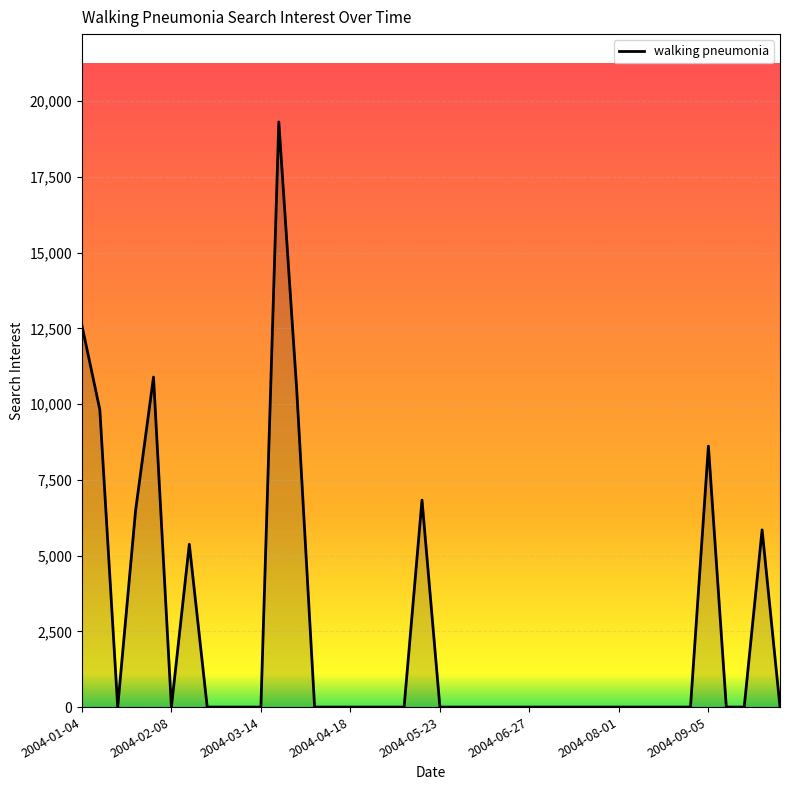

What is the maximum value shown in the chart?

19319.4